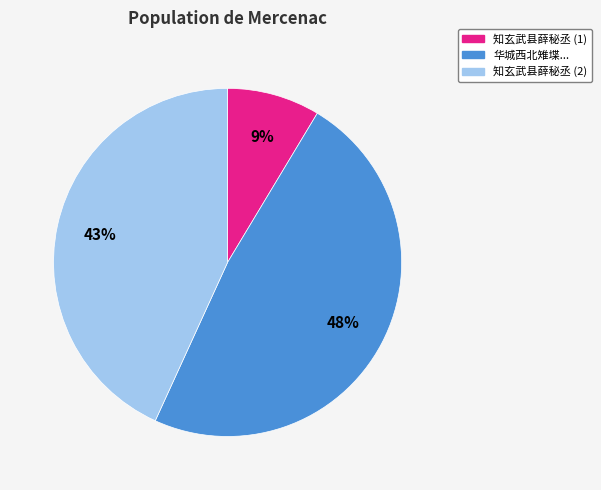

To the nearest percent, what is the average slice percentage?

33%